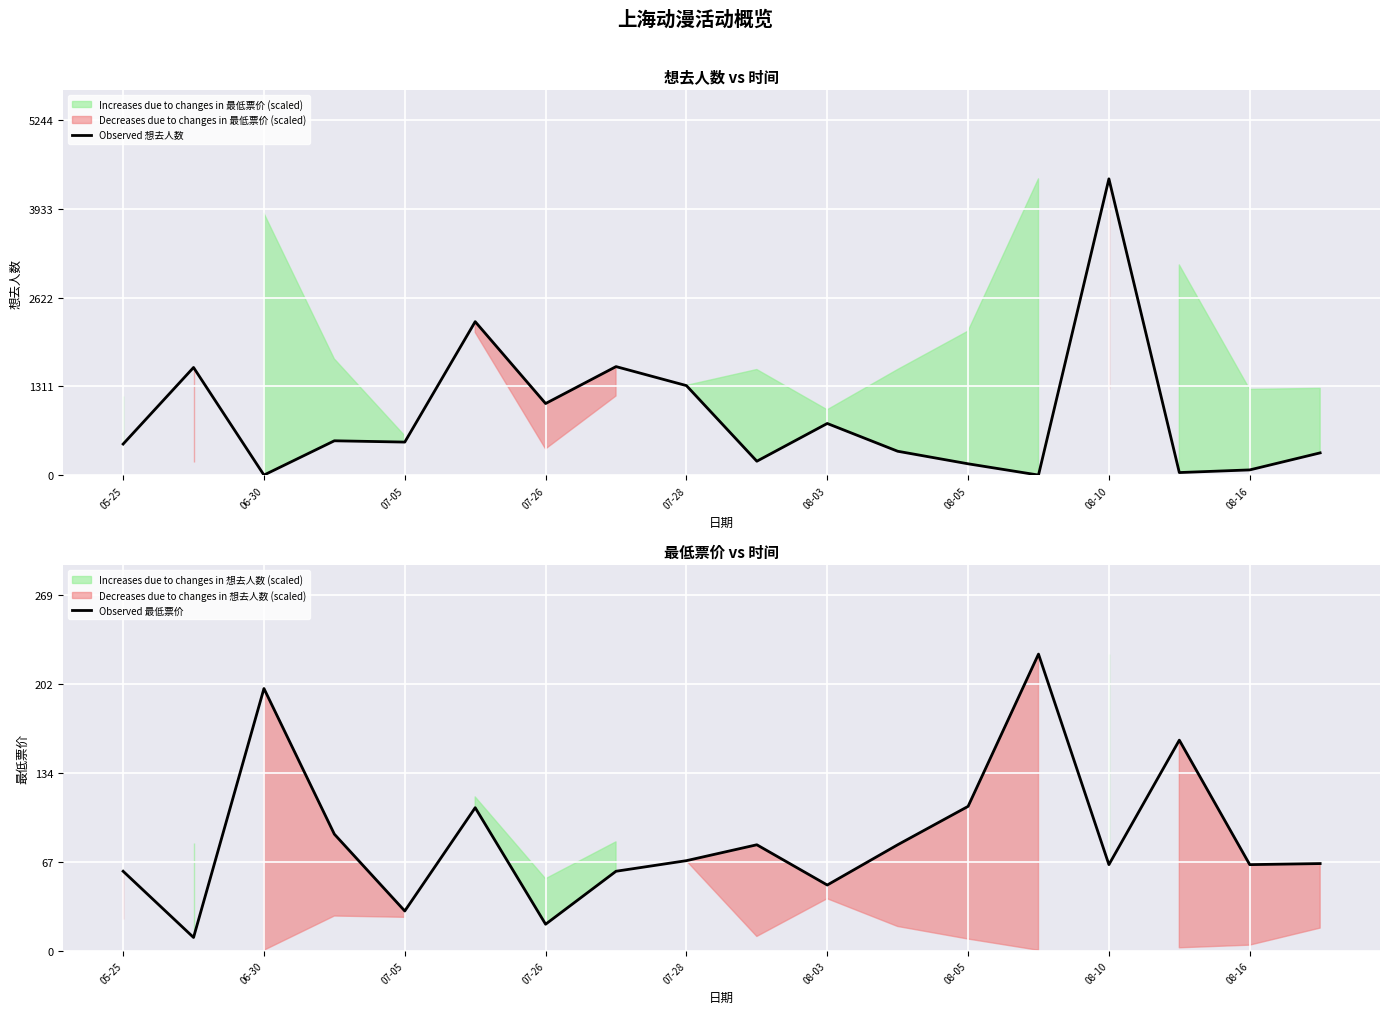

Which category has the highest value in the Observed 想去人数 series?

08-10